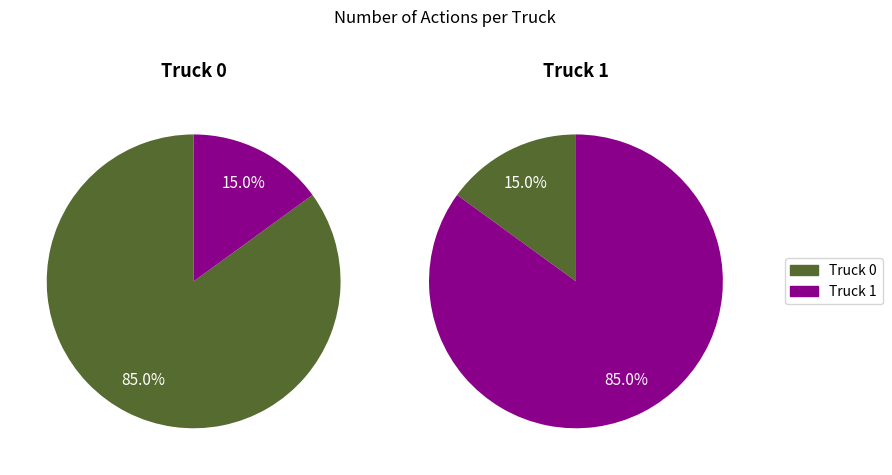

To the nearest percent, what portion does Truck 0 represent?

85%